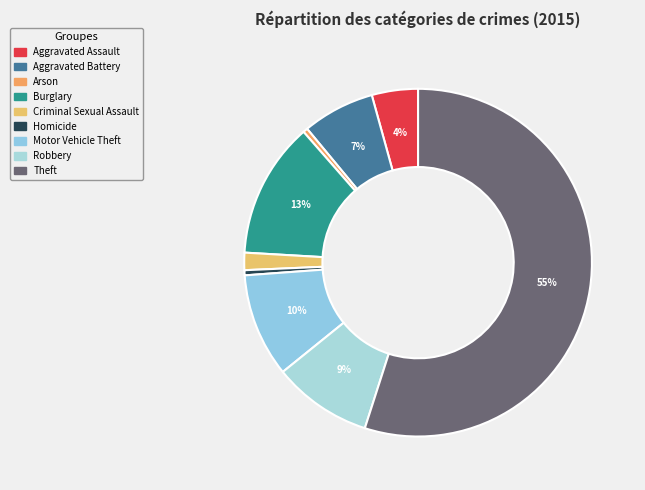

To the nearest percent, what is the combined percentage of Motor Vehicle Theft and Aggravated Assault?

14%